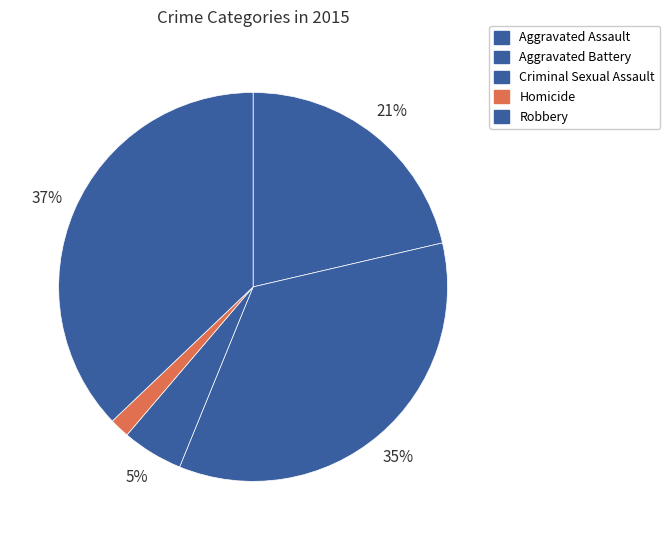

How many segments does this pie chart have?

5